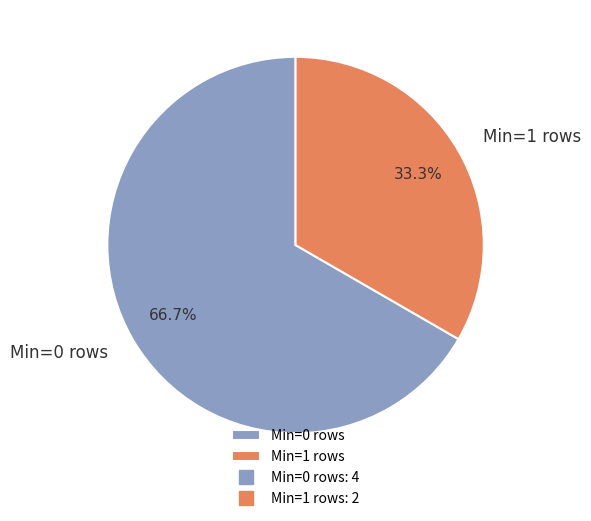

Does Min=0 rows account for over 50% of the chart?

Yes